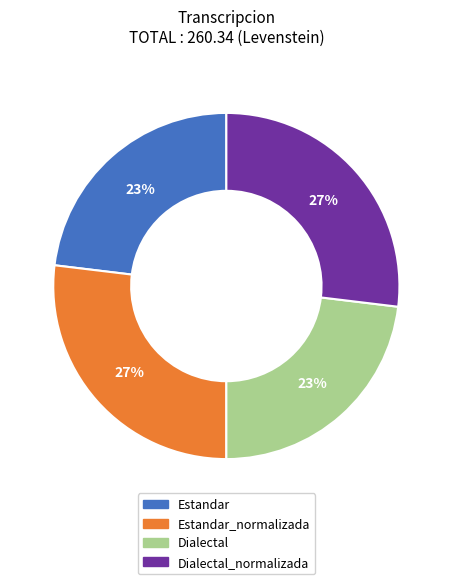

How many segments does this pie chart have?

4